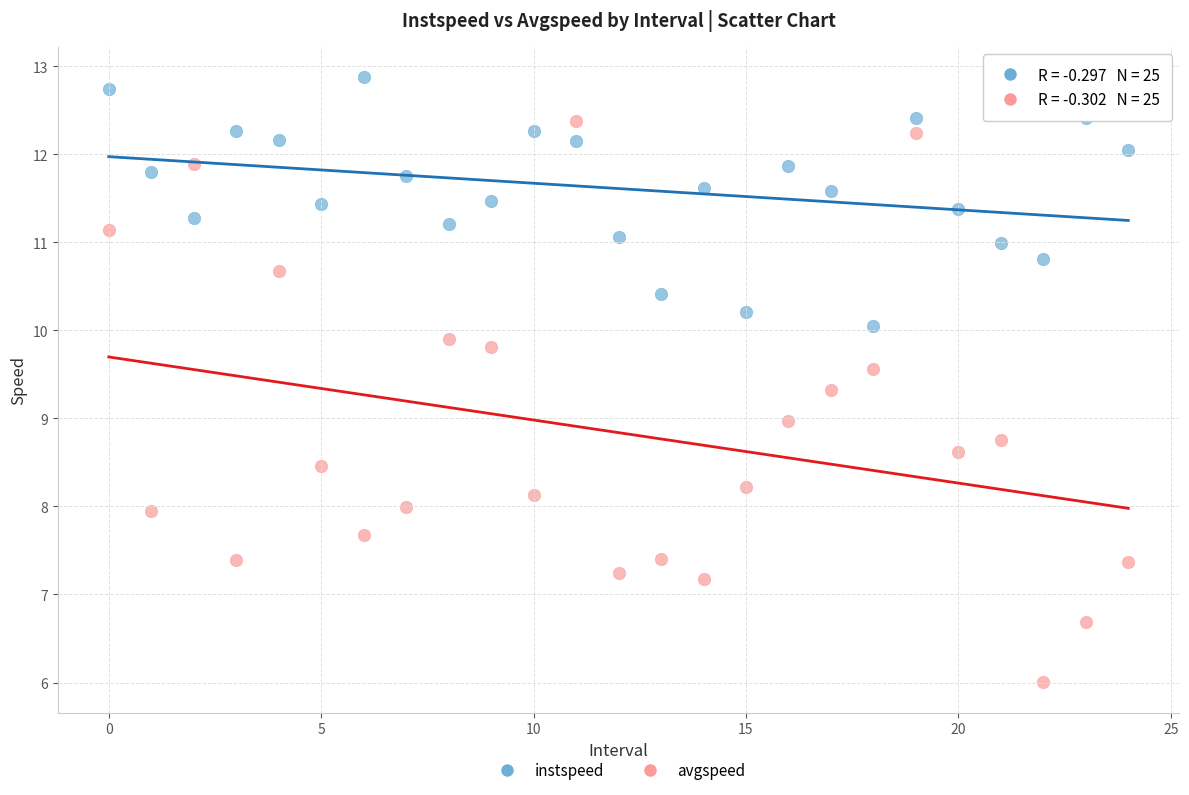

What are all the series names shown in the legend?

instspeed, avgspeed